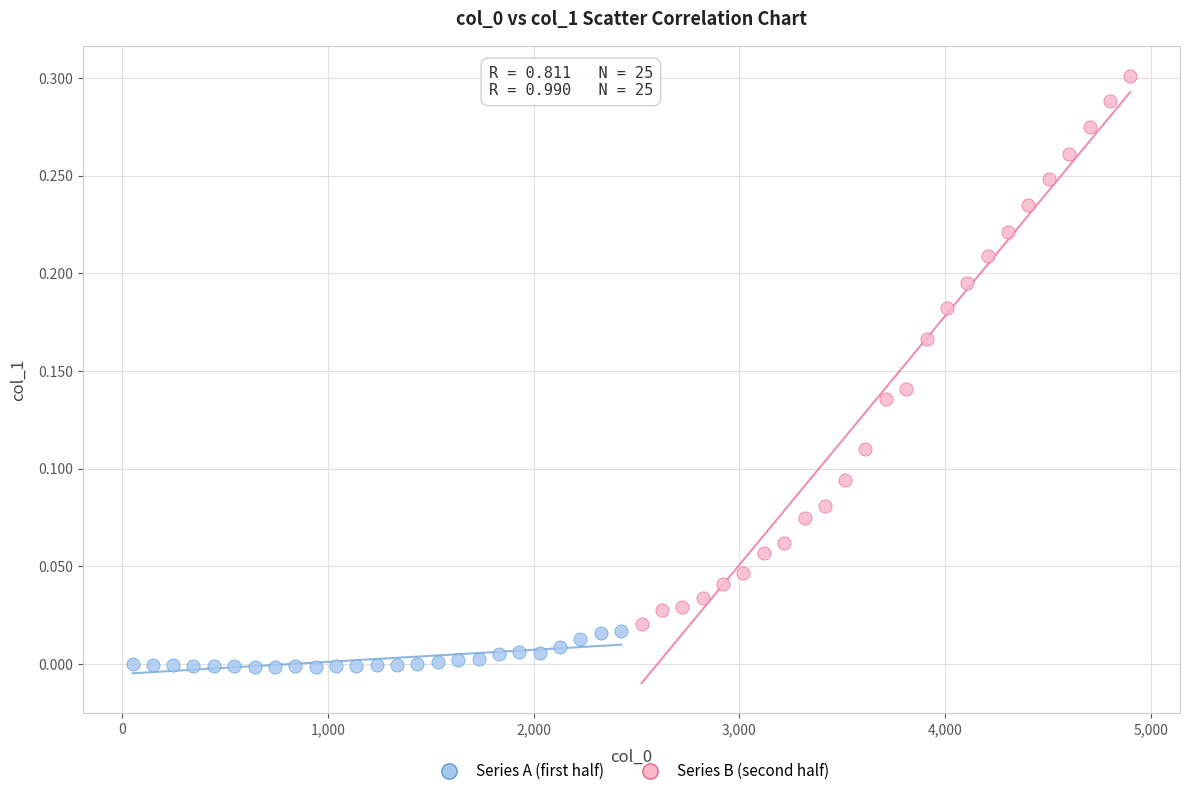

What are all the series names shown in the legend?

Series A (first half), Series B (second half)